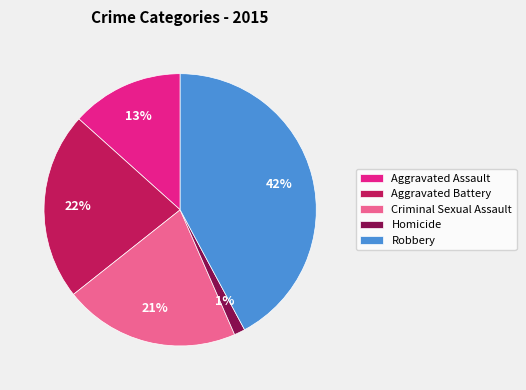

The Criminal Sexual Assault slice represents 13% of the pie. True or false?

False